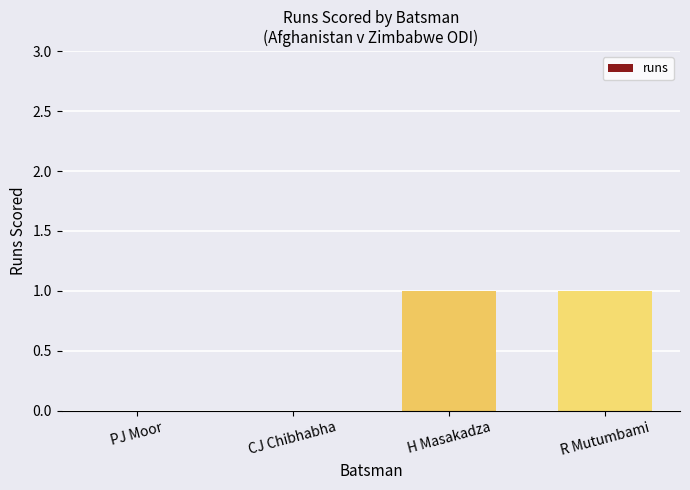

What is the maximum value shown in the chart?

1